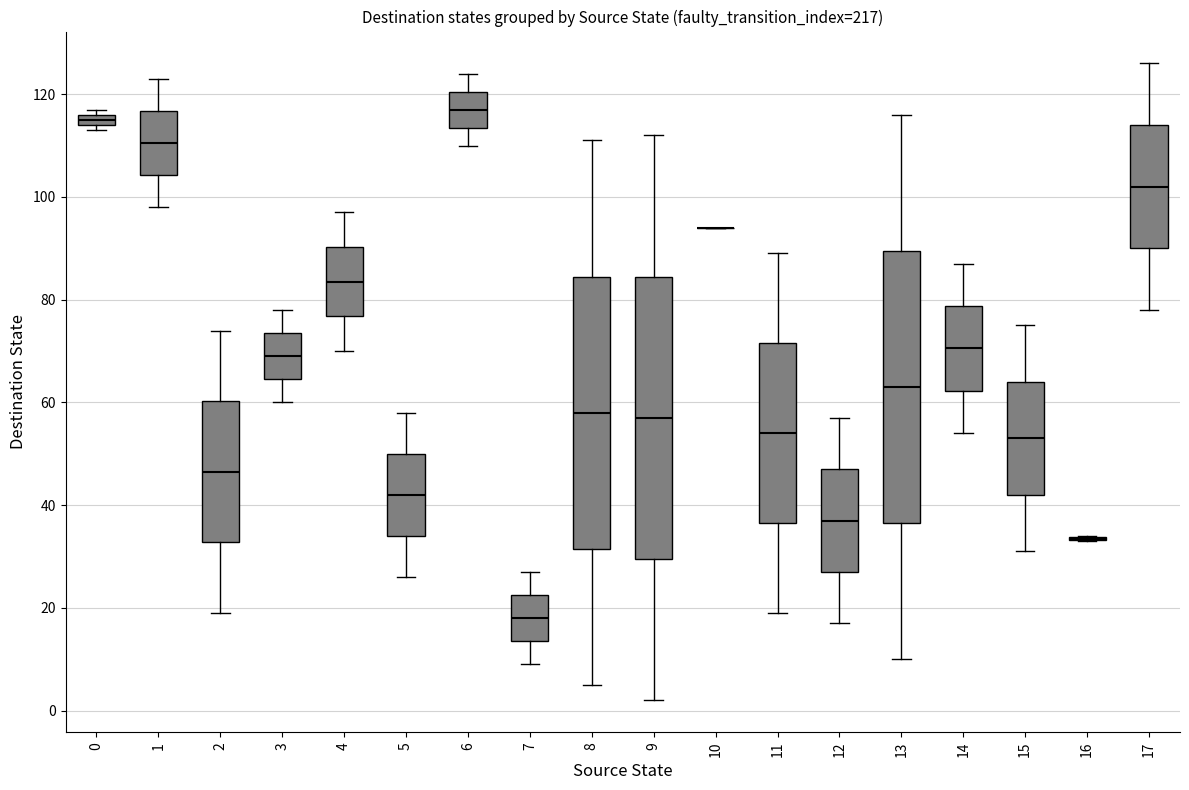

Where is the lower edge of the box at x = 14 on the y-axis? The values are not printed on the chart, so give them approximately, as read against the axis.

62